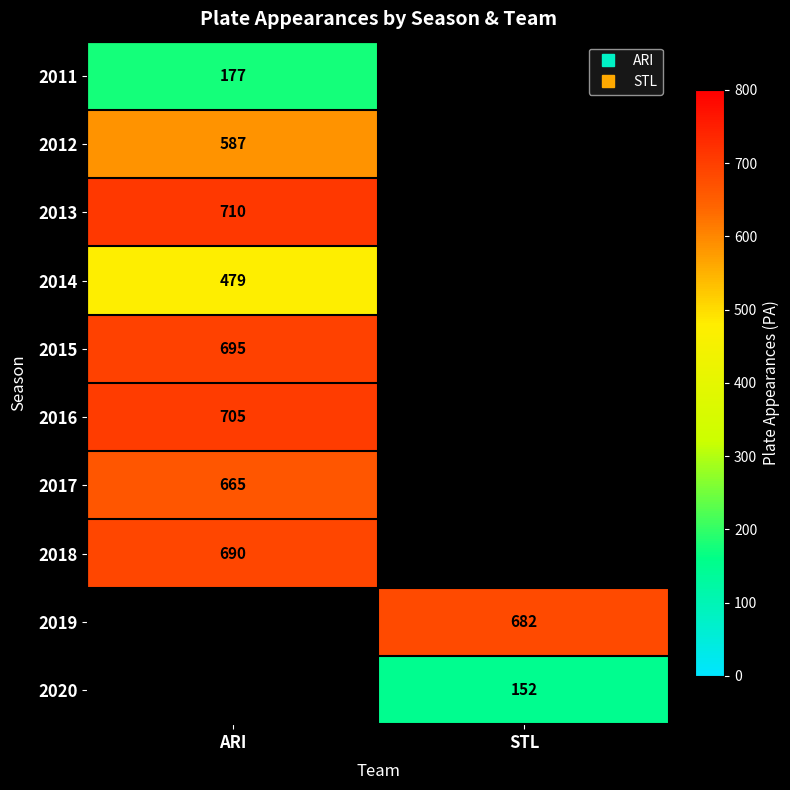

At which category does the chart reach its peak across all series?

ARI